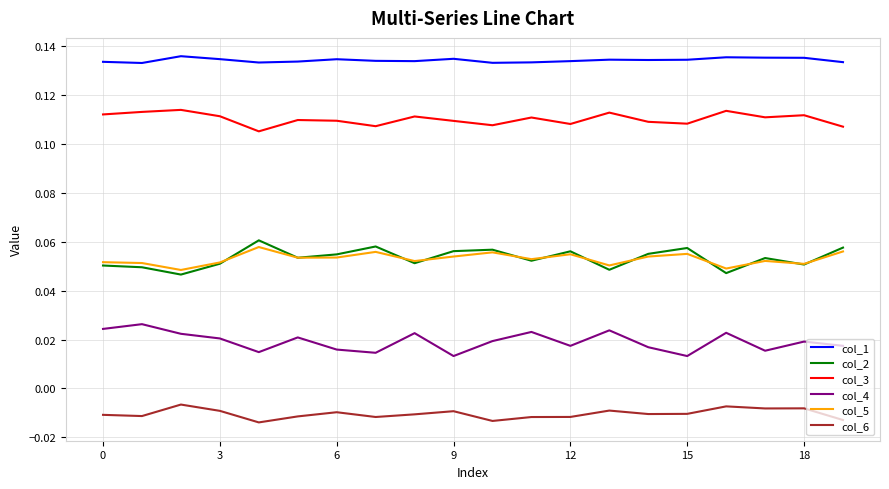

True or false: col_3 and col_1 intersect in this chart.

False